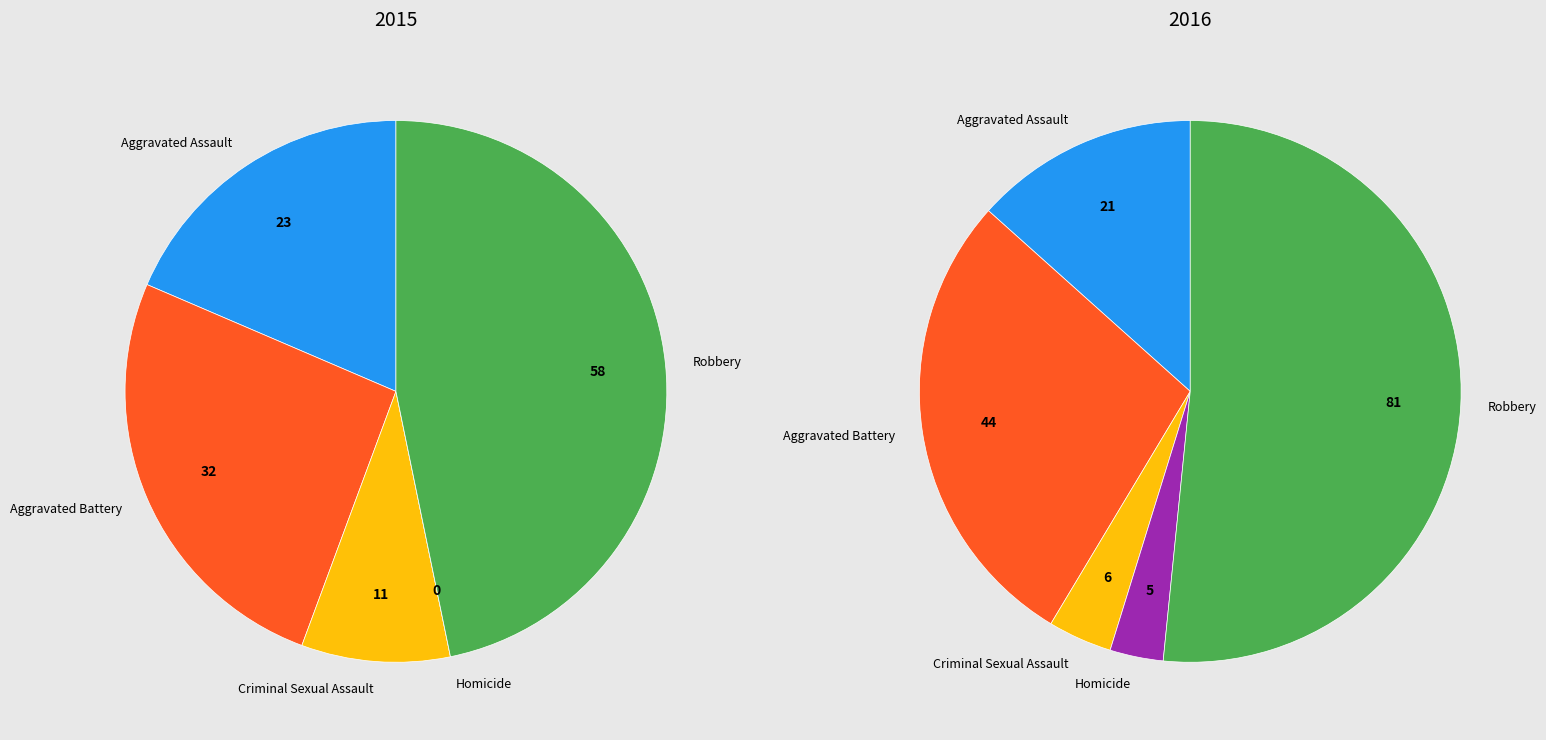

How many slices are in this pie chart?

5